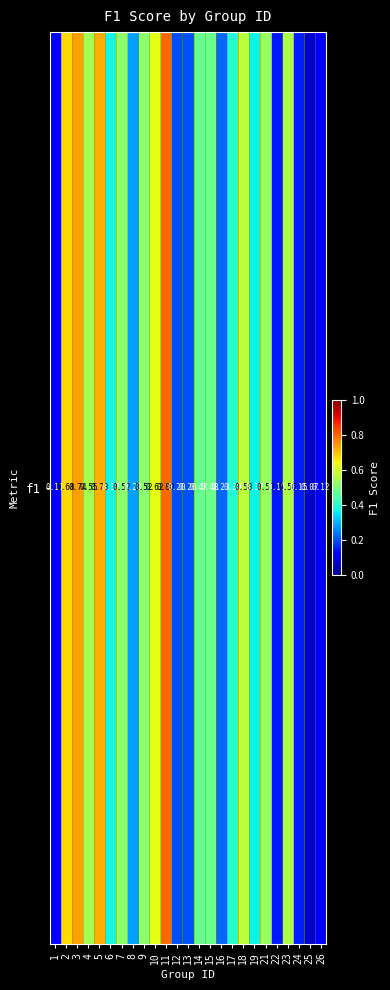

True or false: the data shows 0.5 at 5.

False